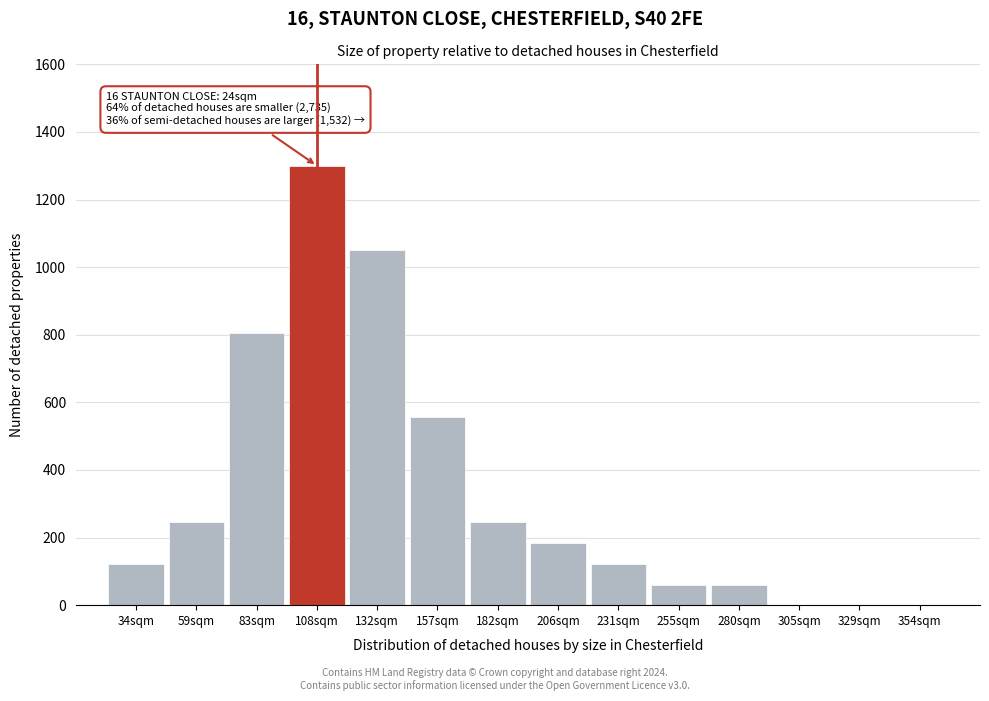

Reading right to left, extract all data points from this chart.

354sqm=0	329sqm=0	305sqm=0	280sqm=61	255sqm=61	231sqm=123	206sqm=185	182sqm=247	157sqm=557	132sqm=1052	108sqm=1300	83sqm=804	59sqm=247	34sqm=123